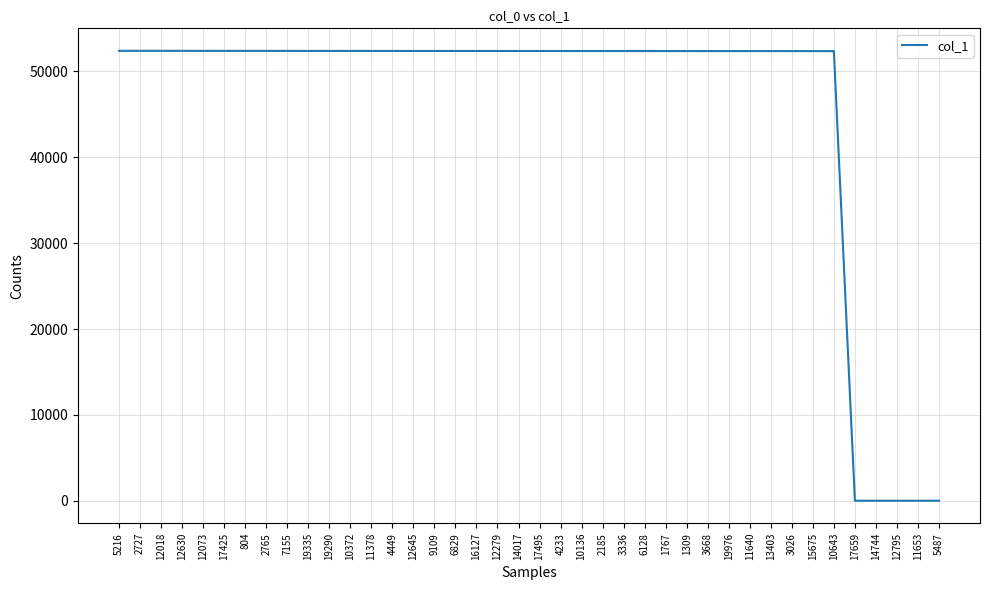

What is the greatest value displayed?

52387